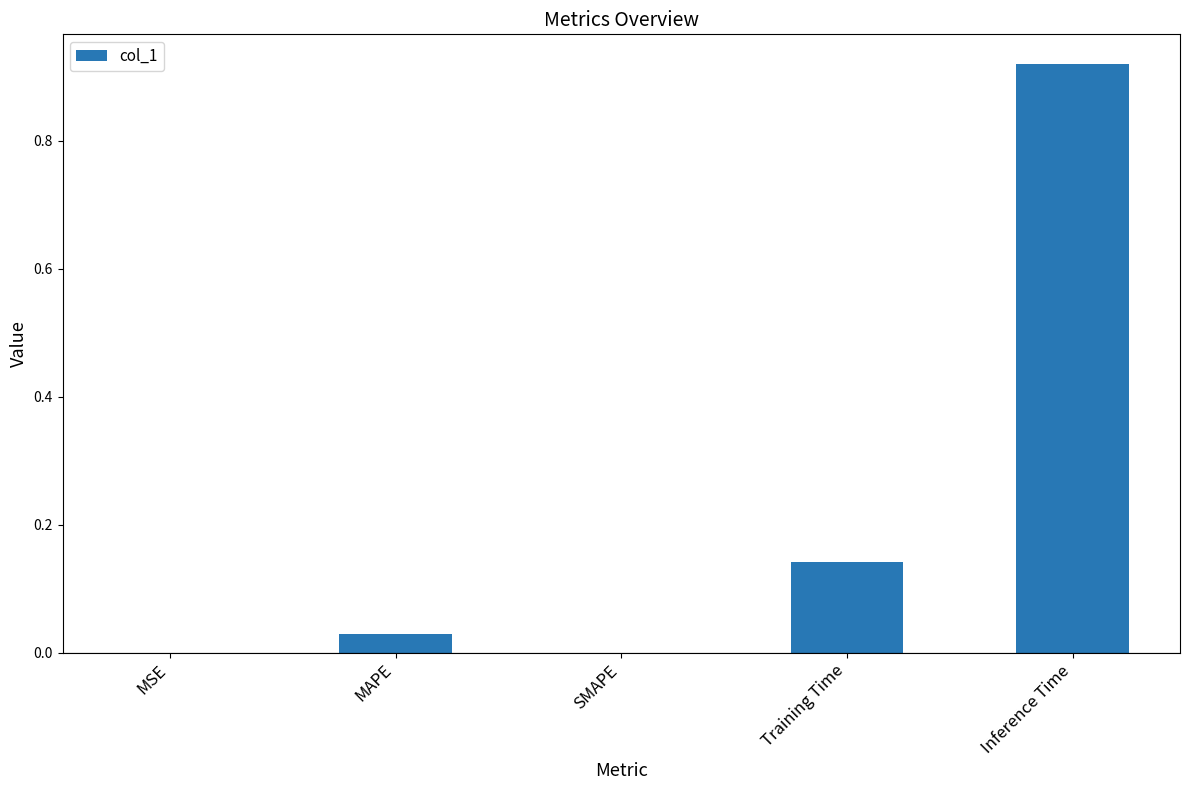

Between MSE and Training Time, which is larger?

Training Time